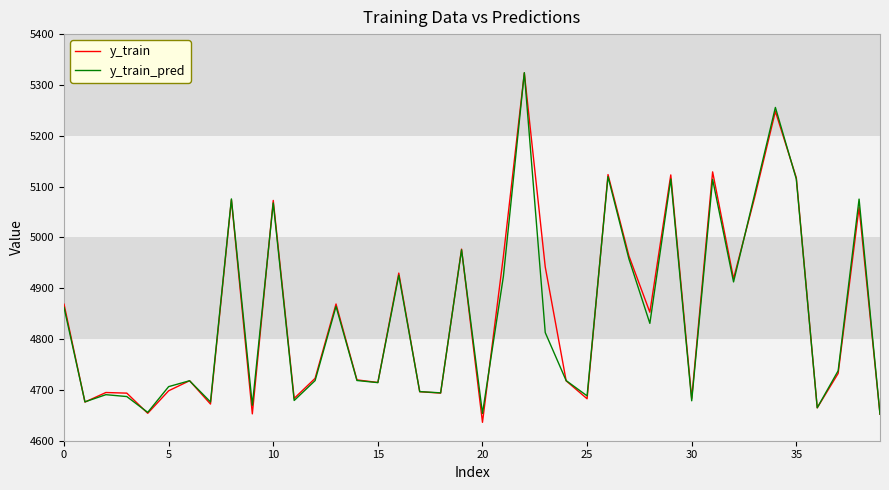

Which series has the largest range (max minus min)?

y_train